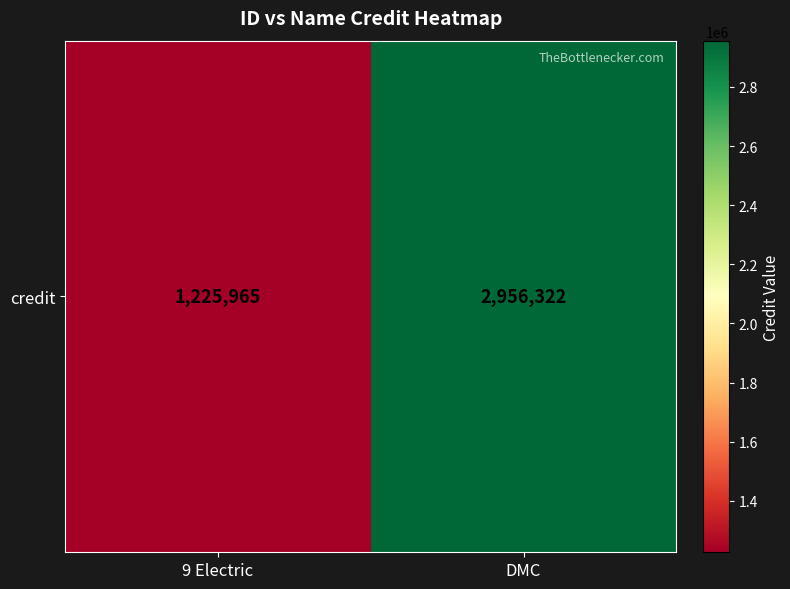

Reading left to right, what are all the values shown in this chart?

9 Electric=1225965	DMC=2956322